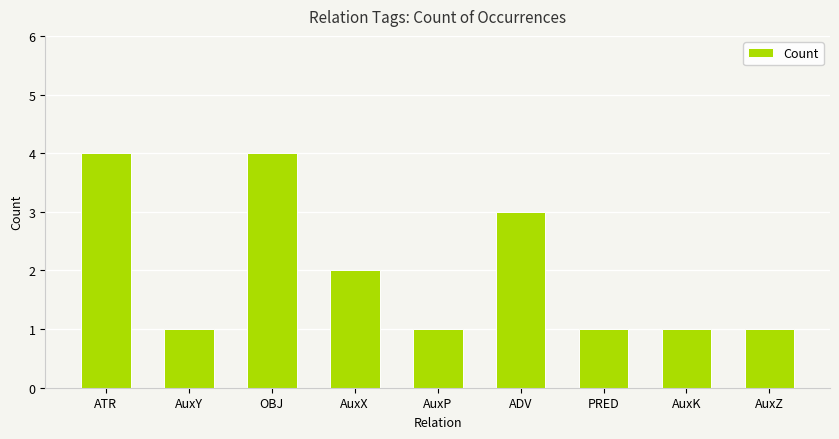

Is it true that the value at AuxY is 1?

True